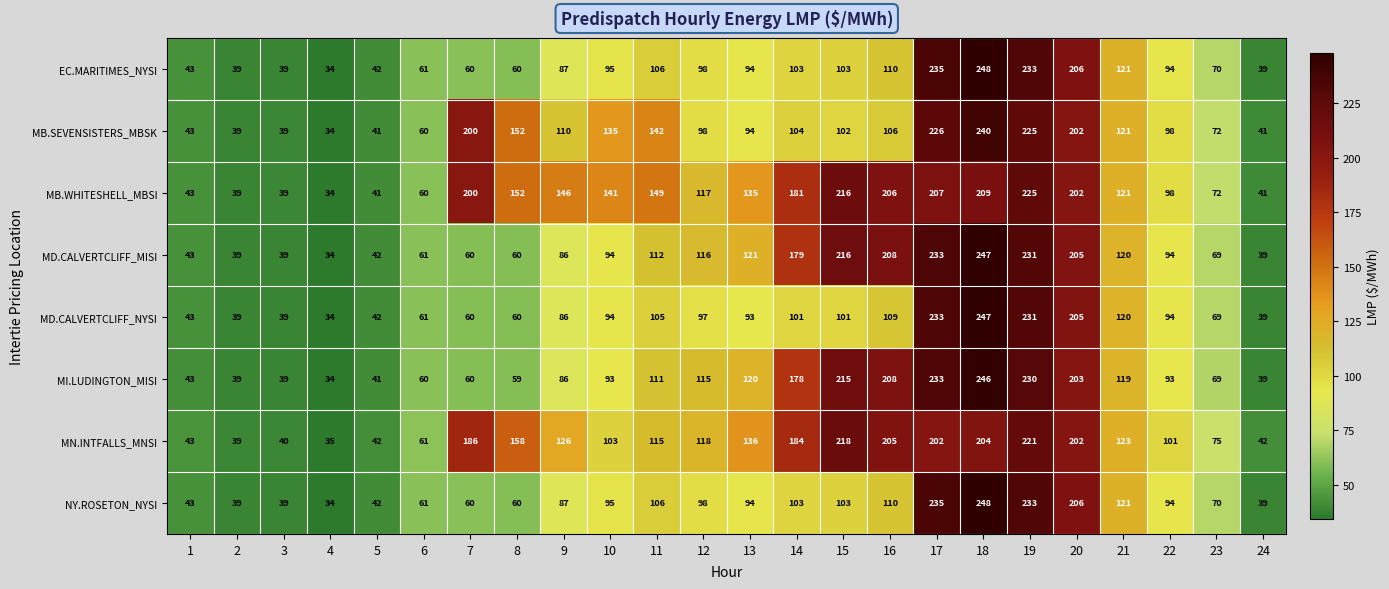

At which category does the chart reach its minimum across all series?

4